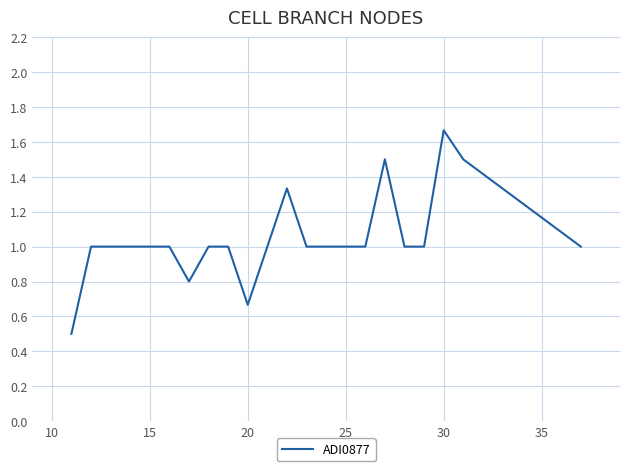

What is the smallest value displayed?

0.5